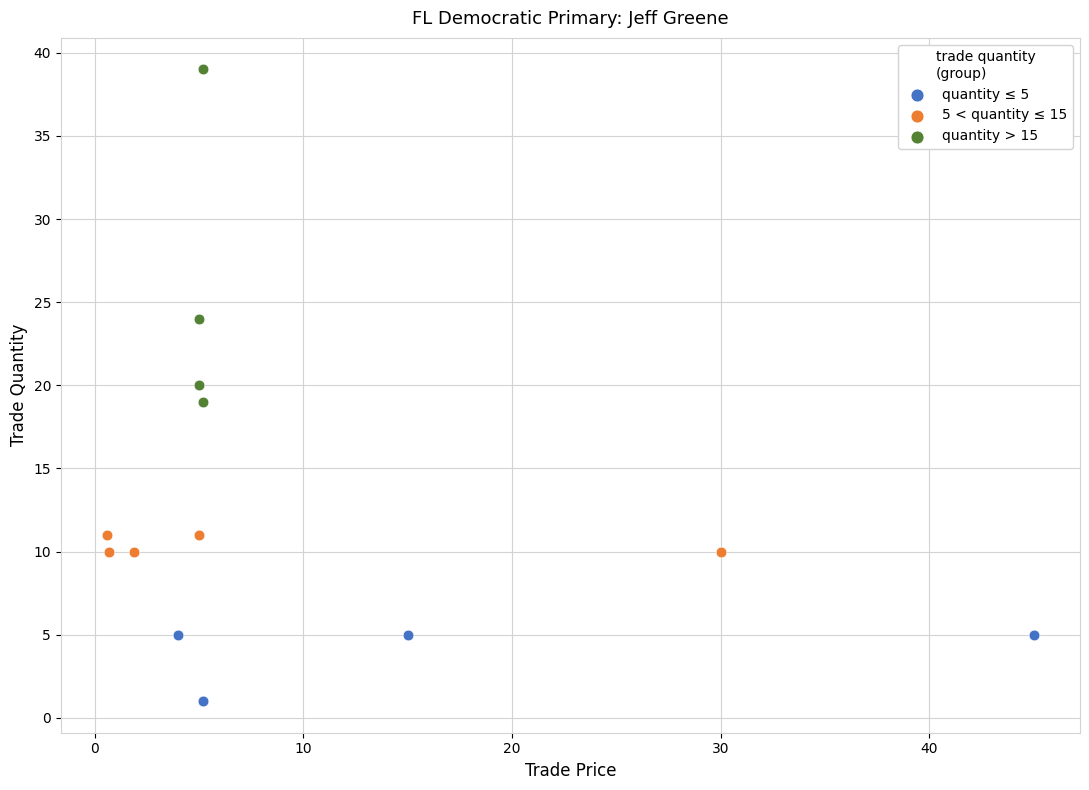

Which series contains the highest Y value?

quantity > 15